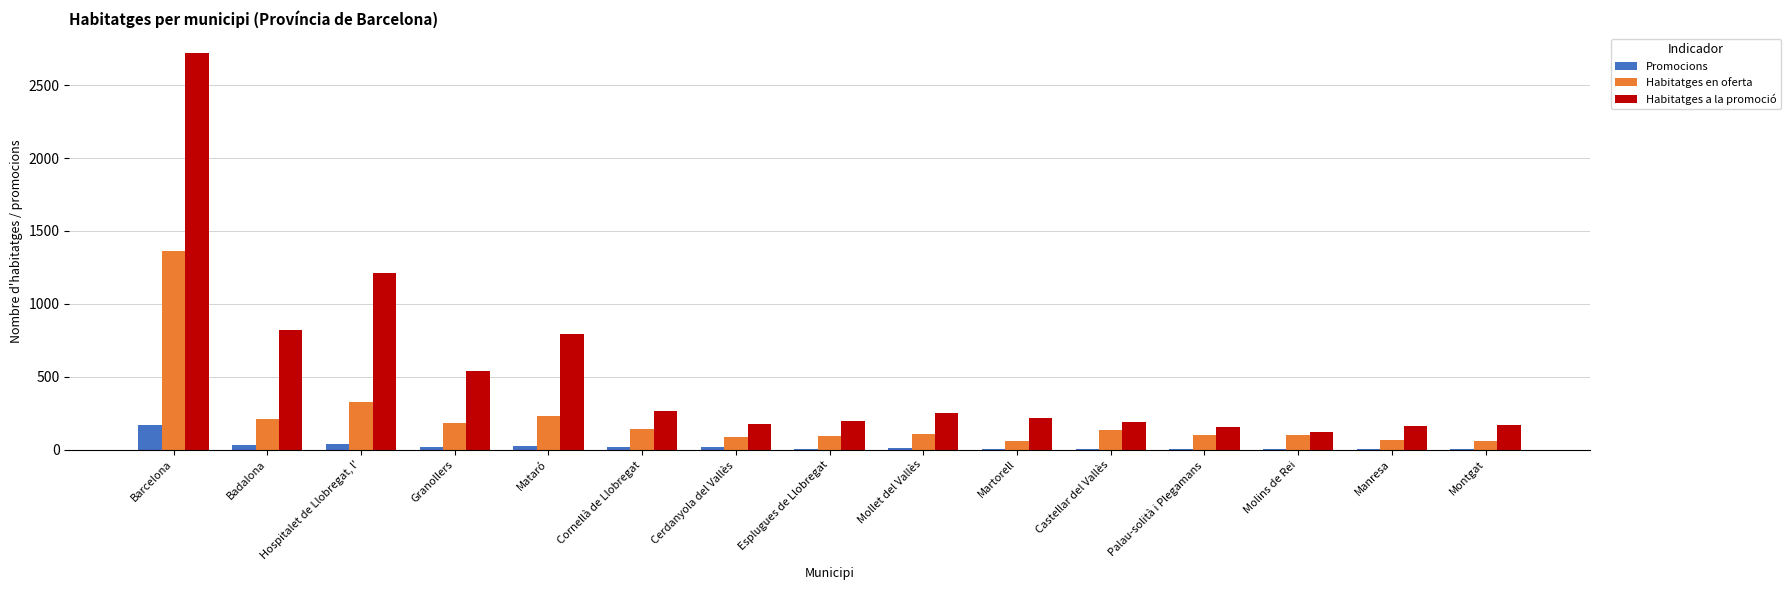

What is the difference between the Promocions values at Montgat and Badalona?

25